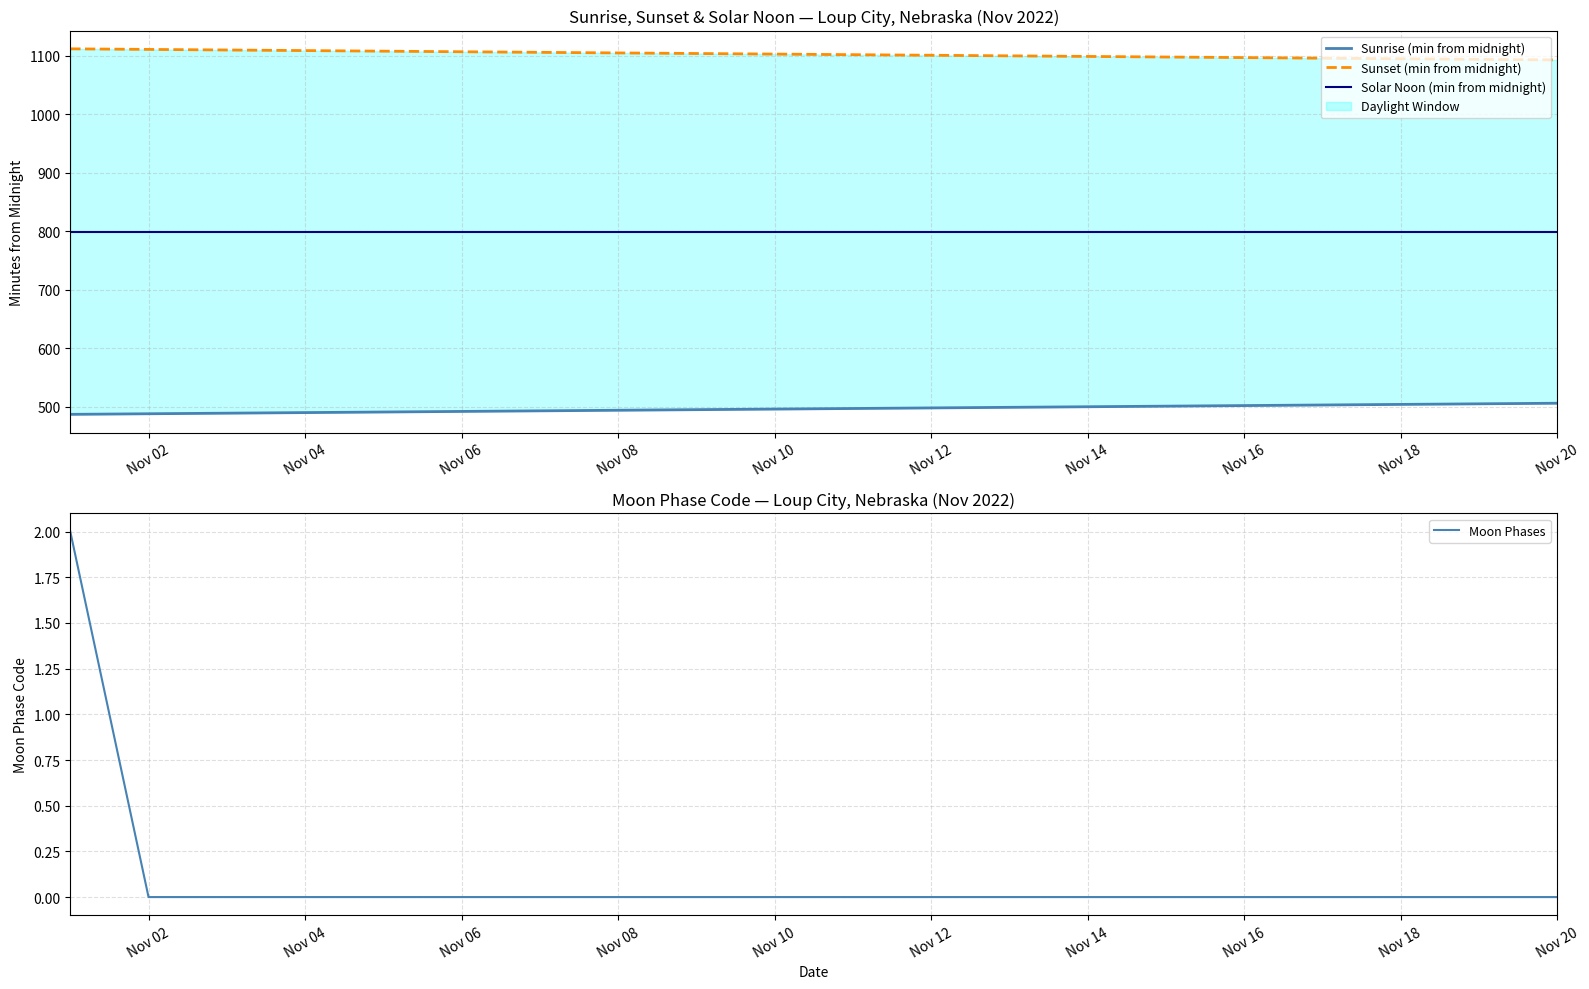

Reading left to right, extract all data points from this chart.

Sunrise (min from midnight): 487	488	489	490	491	492	493	494	495	496	497	498	499	500	501	502	503	504	505	506
Sunset (min from midnight): 1112	1111	1110	1109	1108	1107	1106	1105	1104	1103	1102	1101	1100	1099	1098	1097	1096	1095	1094	1093
Solar Noon (min from midnight): 799	799	799	799	799	799	799	799	799	799	799	799	799	799	799	799	799	799	799	799
Moon Phases: 2	0	0	0	0	0	0	0	0	0	0	0	0	0	0	0	0	0	0	0